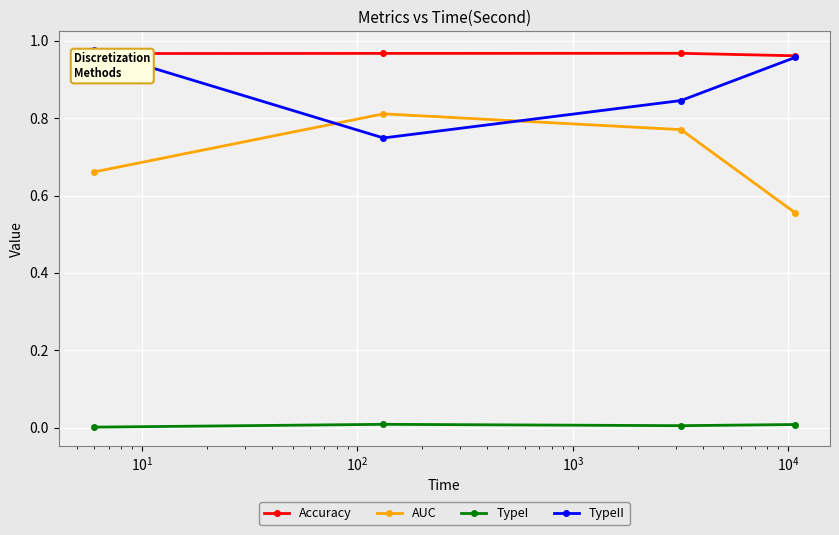

What are all the series names shown in the legend?

Accuracy, AUC, TypeI, TypeII